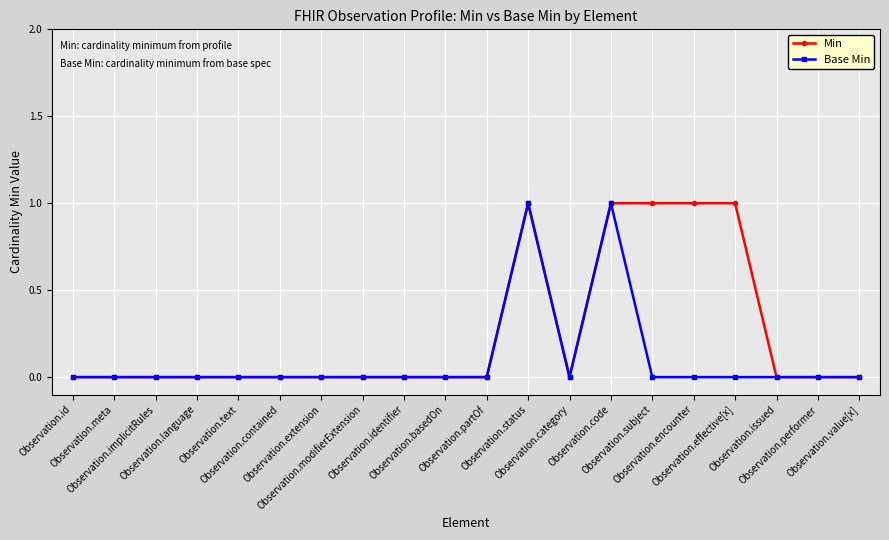

Reading right to left, extract all data points from this chart.

Min: Observation.value[x]=0	Observation.performer=0	Observation.issued=0	Observation.effective[x]=1	Observation.encounter=1	Observation.subject=1	Observation.code=1	Observation.category=0	Observation.status=1	Observation.partOf=0	Observation.basedOn=0	Observation.identifier=0	Observation.modifierExtension=0	Observation.extension=0	Observation.contained=0	Observation.text=0	Observation.language=0	Observation.implicitRules=0	Observation.meta=0	Observation.id=0
Base Min: Observation.value[x]=0	Observation.performer=0	Observation.issued=0	Observation.effective[x]=0	Observation.encounter=0	Observation.subject=0	Observation.code=1	Observation.category=0	Observation.status=1	Observation.partOf=0	Observation.basedOn=0	Observation.identifier=0	Observation.modifierExtension=0	Observation.extension=0	Observation.contained=0	Observation.text=0	Observation.language=0	Observation.implicitRules=0	Observation.meta=0	Observation.id=0